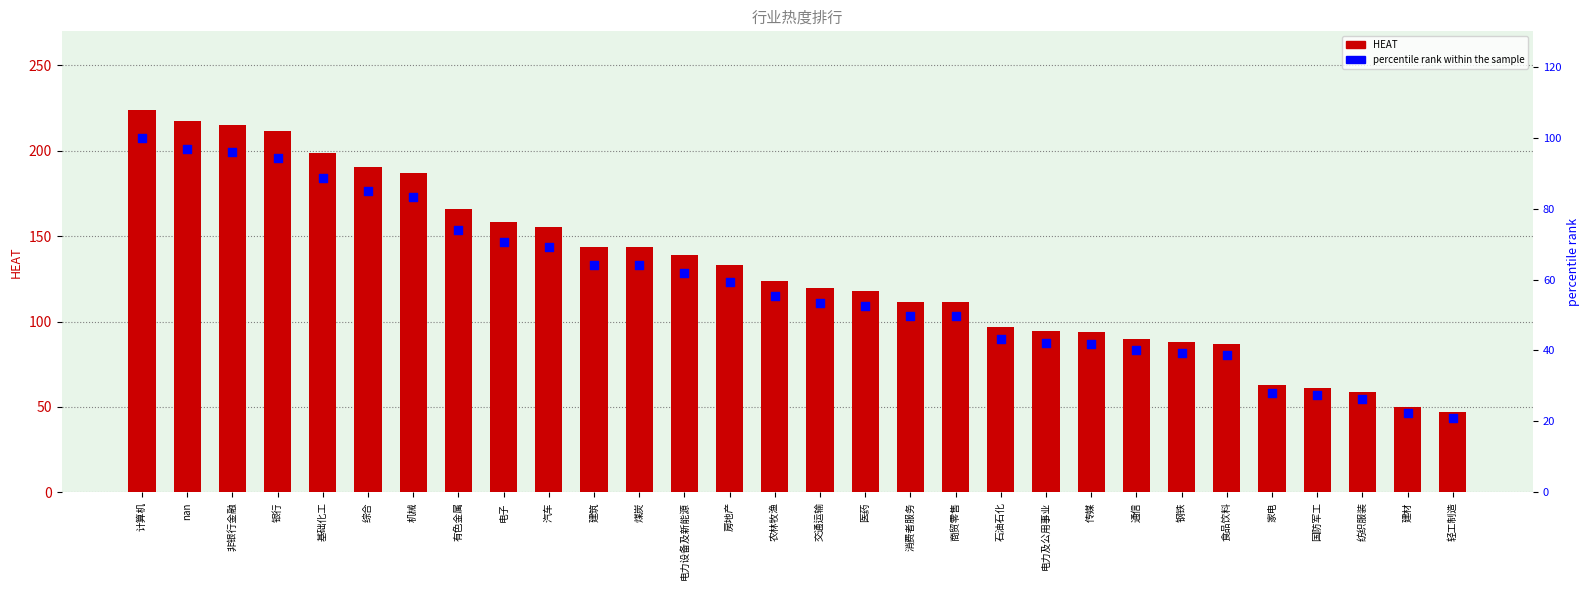

At how many categories does at least one series exceed 53?

28